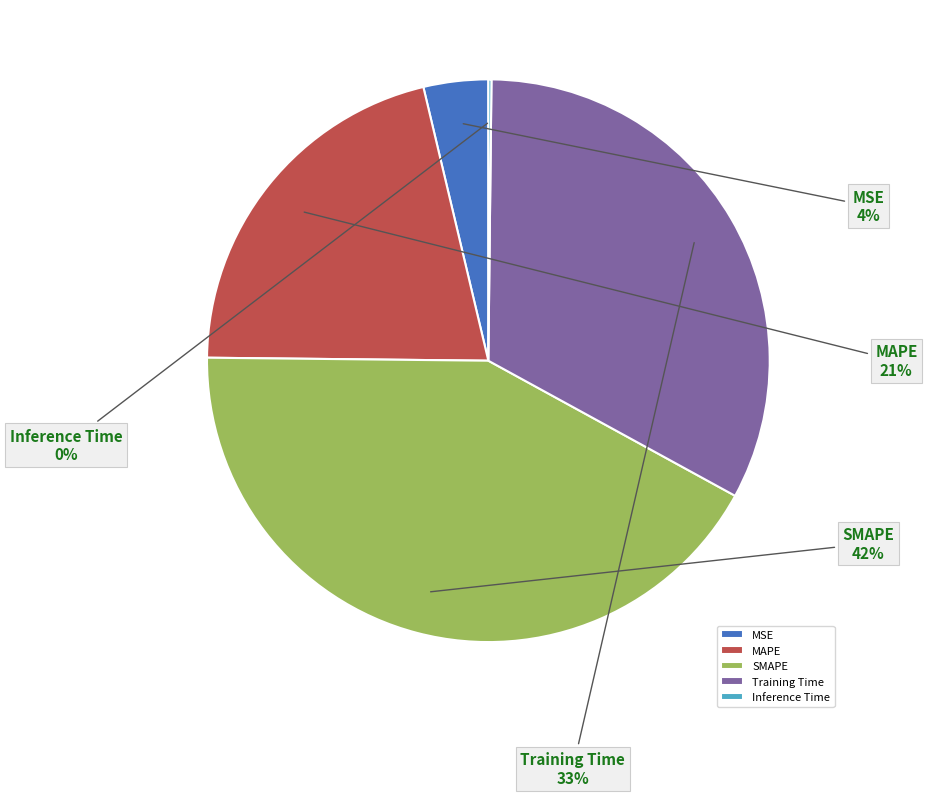

Which category has the biggest portion of the pie?

SMAPE